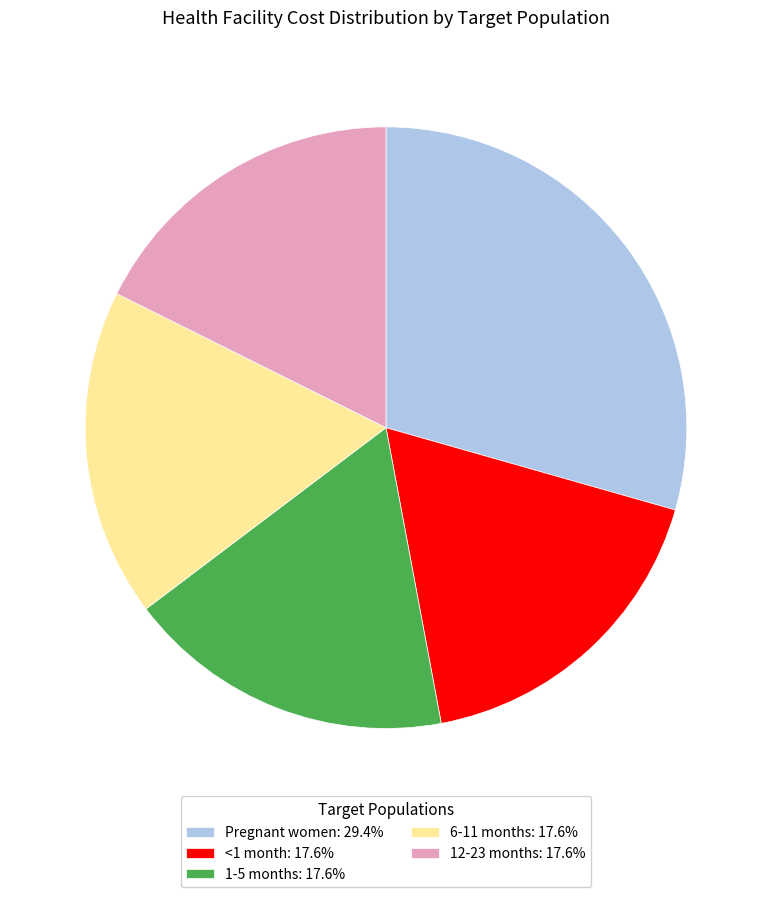

Is there any slice that represents more than half of the pie?

No